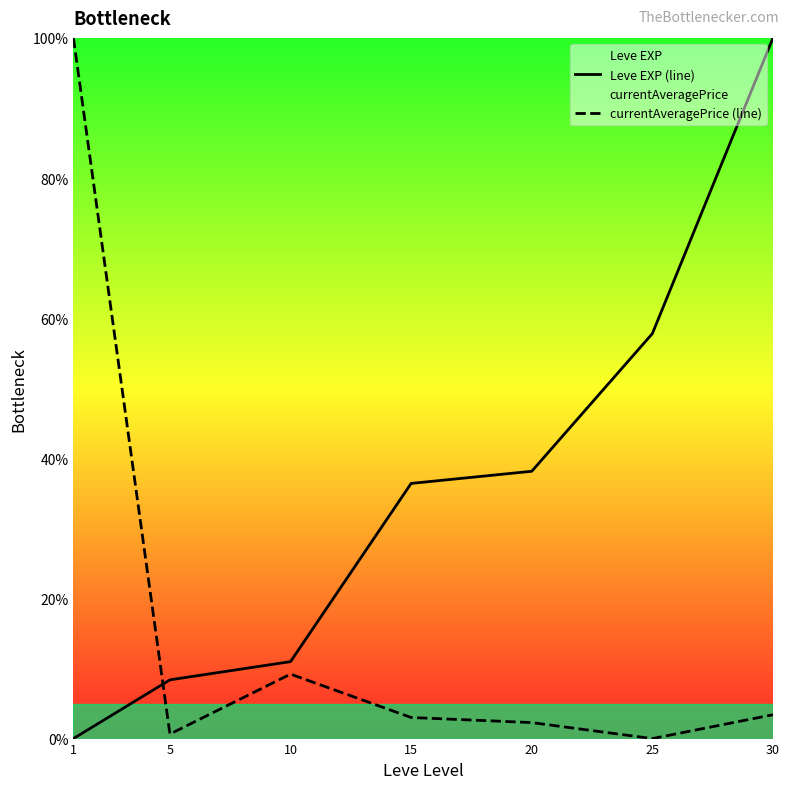

Between which two adjacent categories do Leve EXP (line) and currentAveragePrice (line) first intersect?

1 and 5